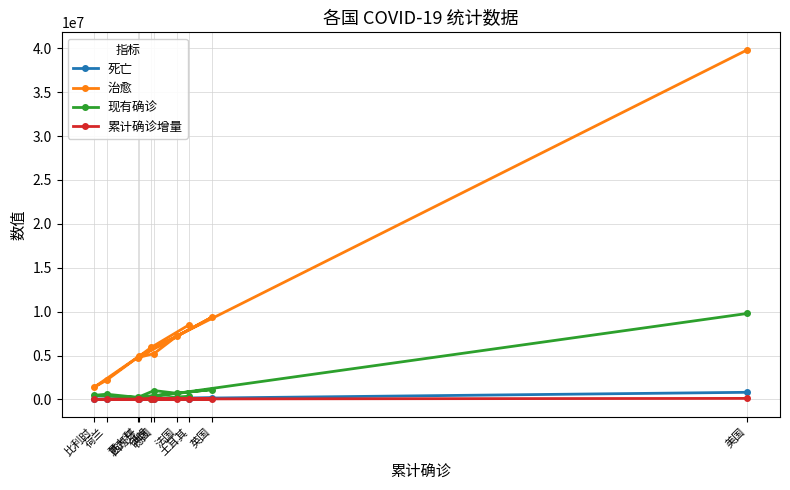

What are all the series names shown in the legend?

死亡, 治愈, 现有确诊, 累计确诊增量